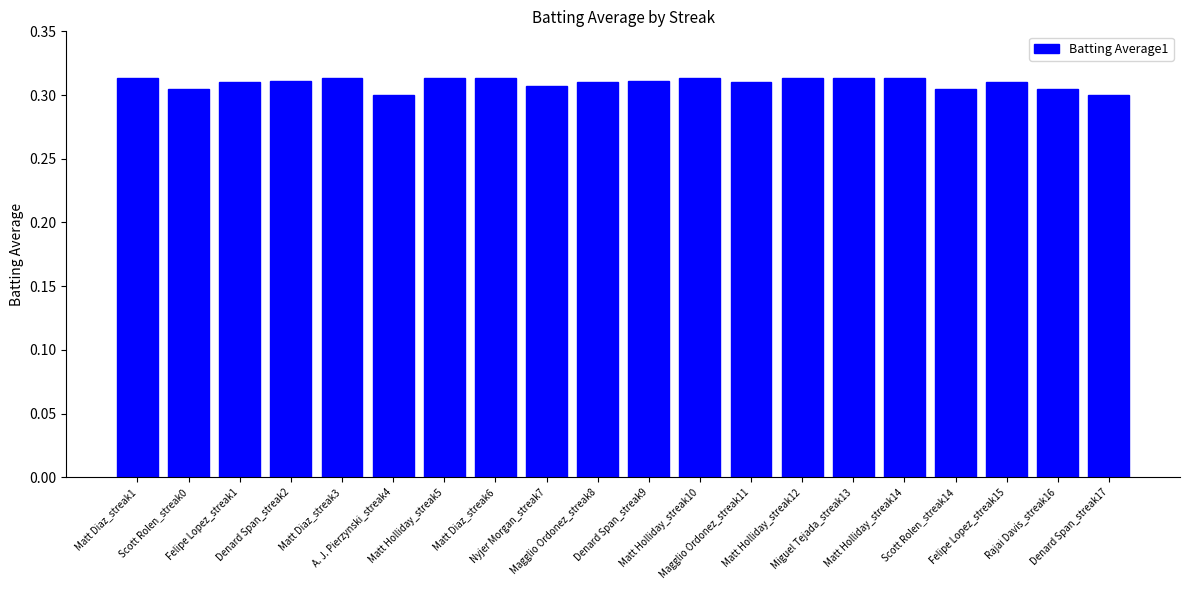

What is the sum of all values?

6.2